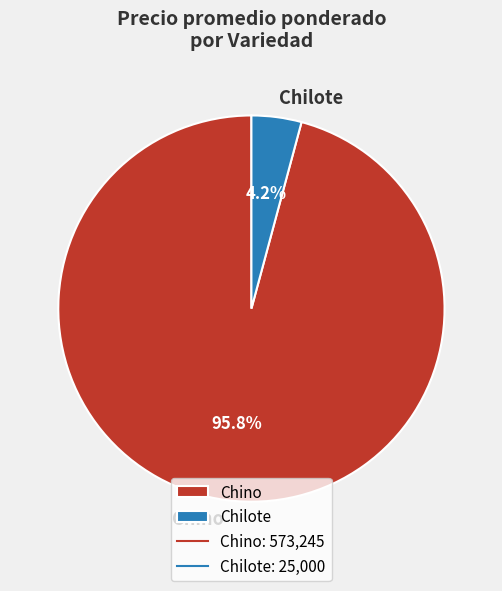

What percentage do Chilote and Chino together represent?

100.0%